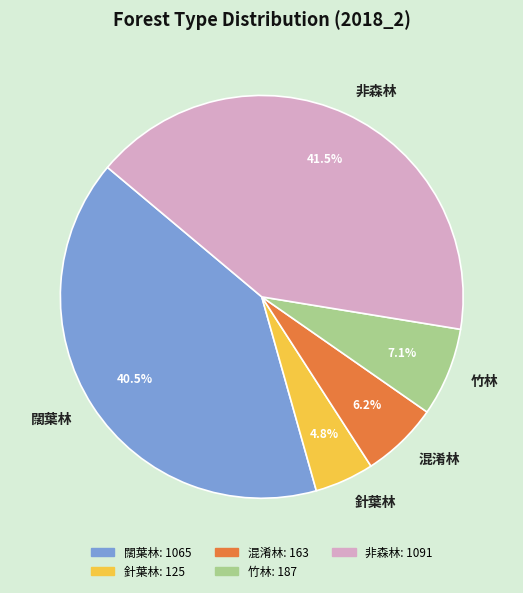

What percentage is the 針葉林 slice, to the nearest percent?

5%